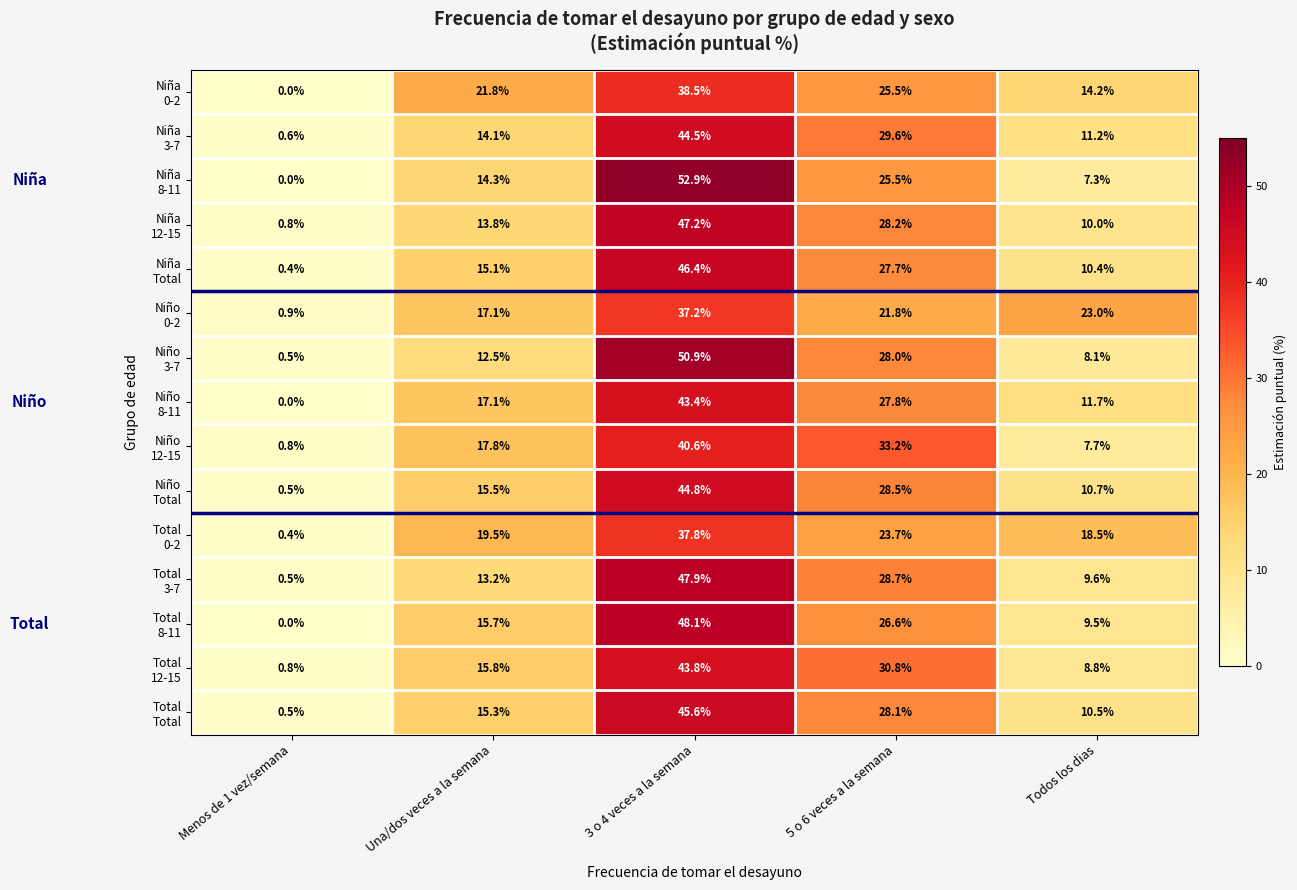

How many distinct data groups are displayed?

15